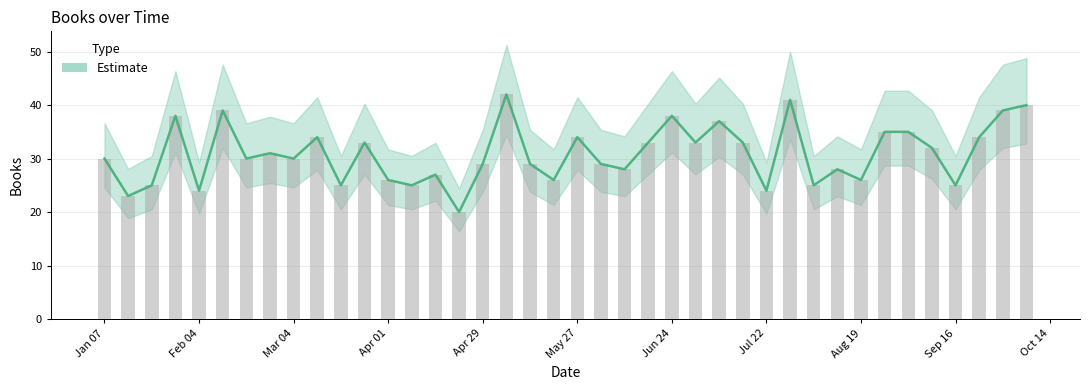

Which has a higher value, 2018-08-19 or 2018-08-12?

2018-08-12